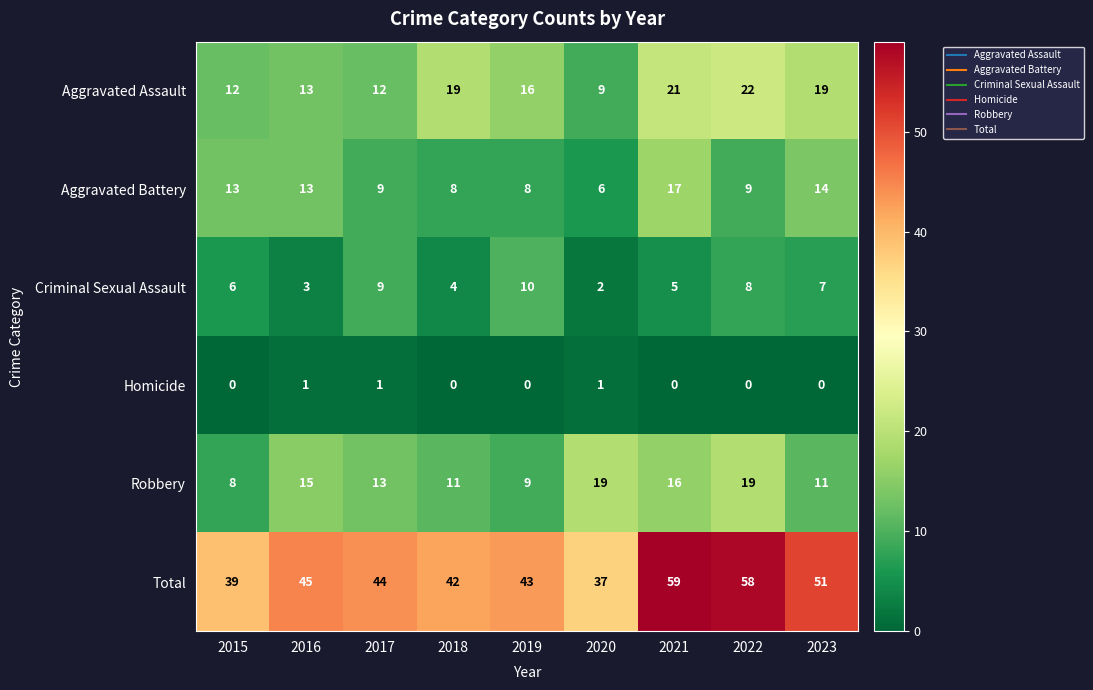

What is the average value of the Aggravated Battery series?

11